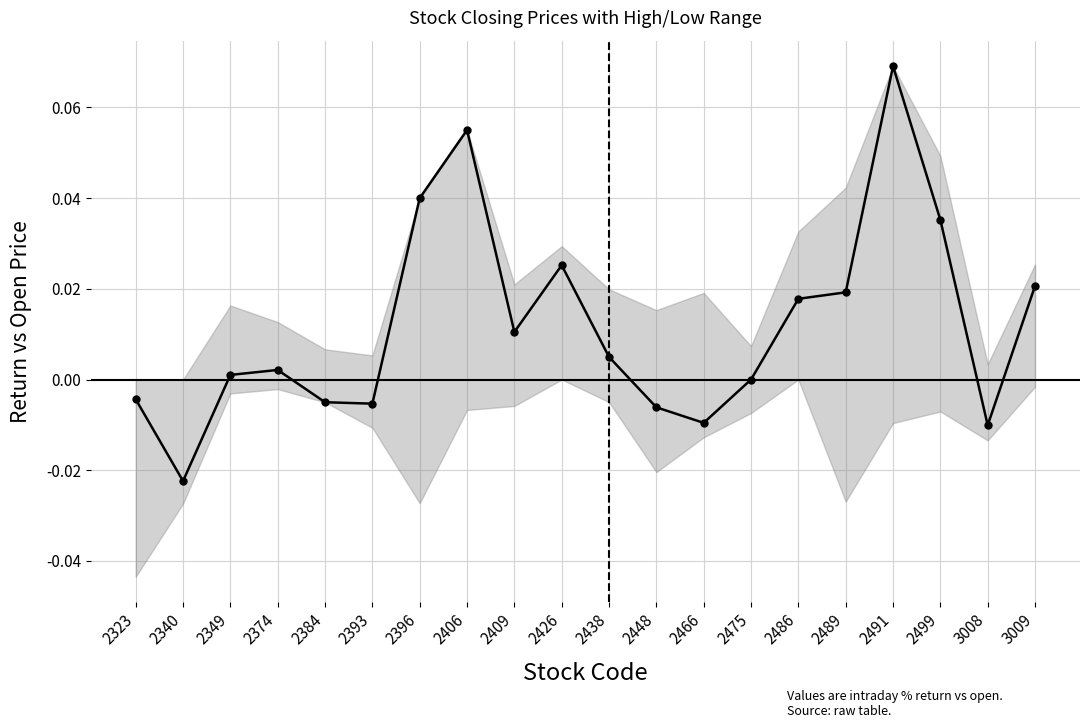

Does the chart display data point markers on the line(s)?

Yes